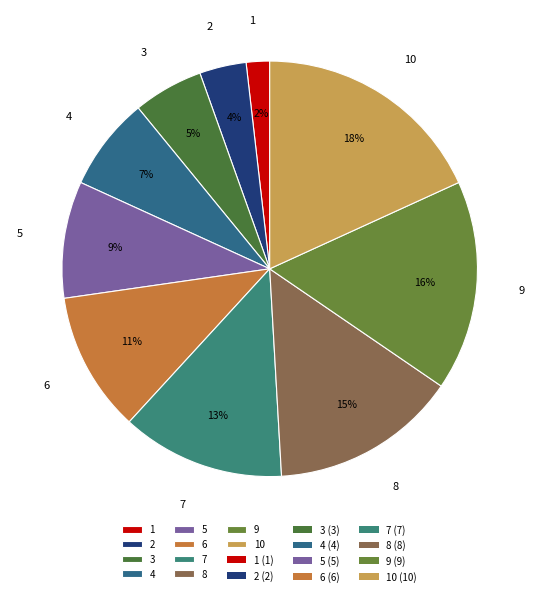

Rank the categories by value from highest to lowest.

10, 9, 8, 7, 6, 5, 4, 3, 2, 1